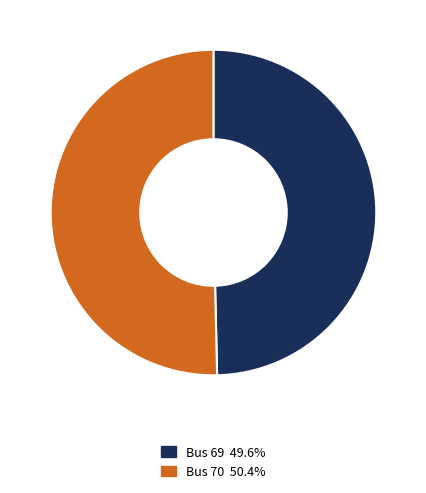

Do Bus 69 and Bus 70 together represent more than half of the pie?

Yes